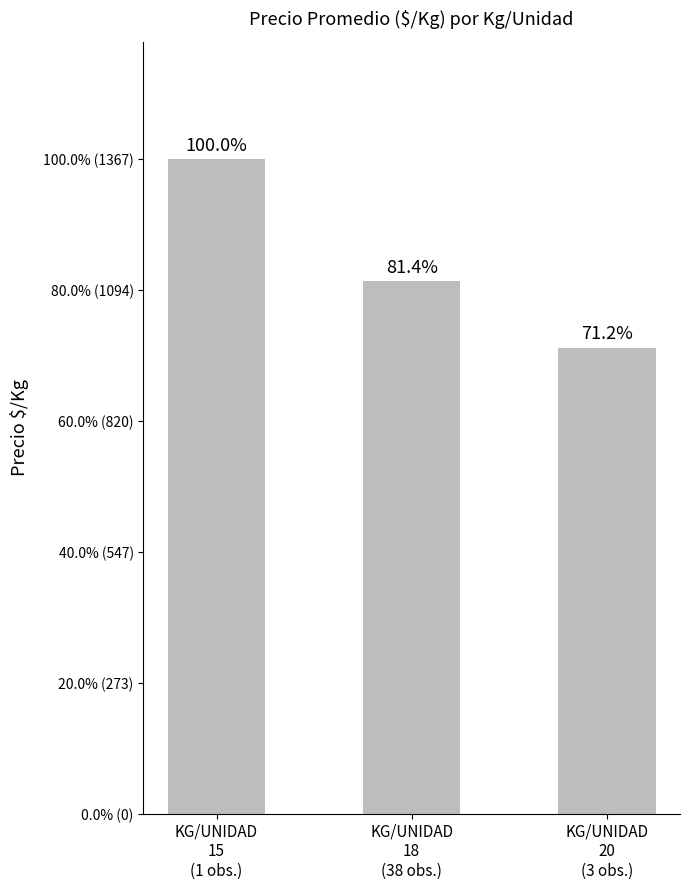

What is the change in value from KG/UNIDAD
15
(1 obs.) to KG/UNIDAD
20
(3 obs.)?

-393.7